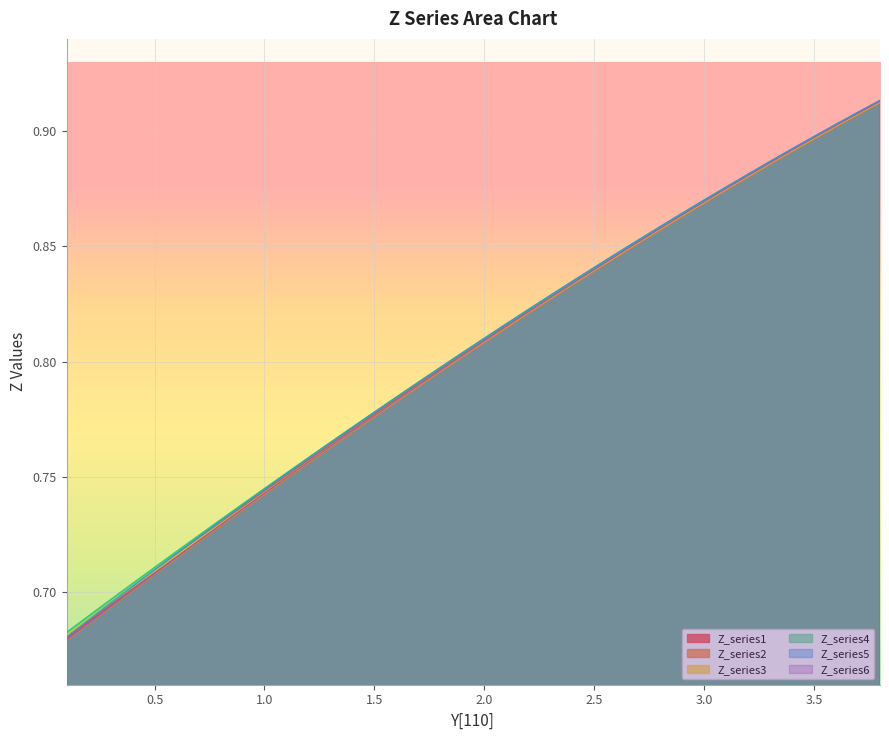

True or false: Z_series5 and Z_series2 intersect in this chart.

False